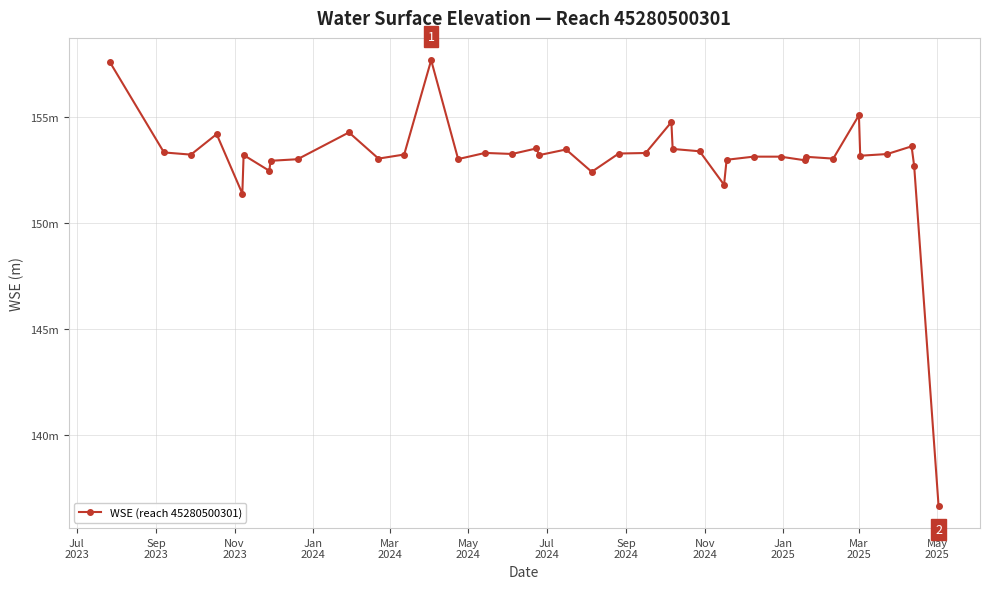

Does the chart have visible grid lines?

Yes